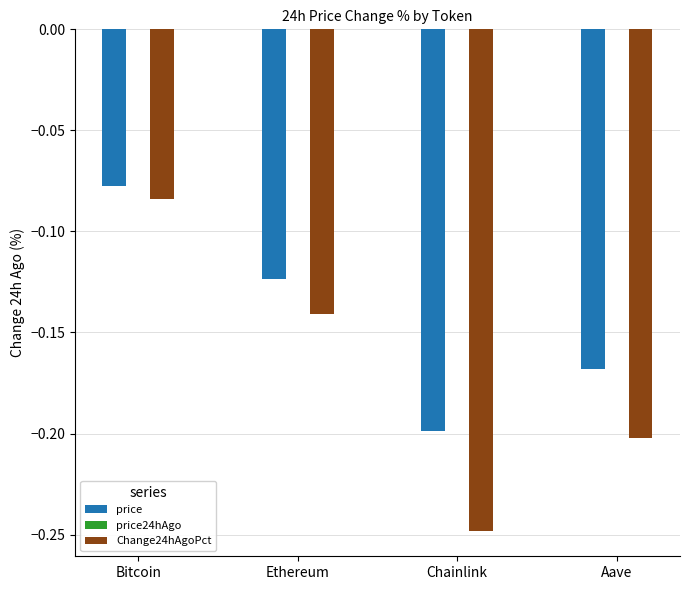

Are the bars horizontal?

No